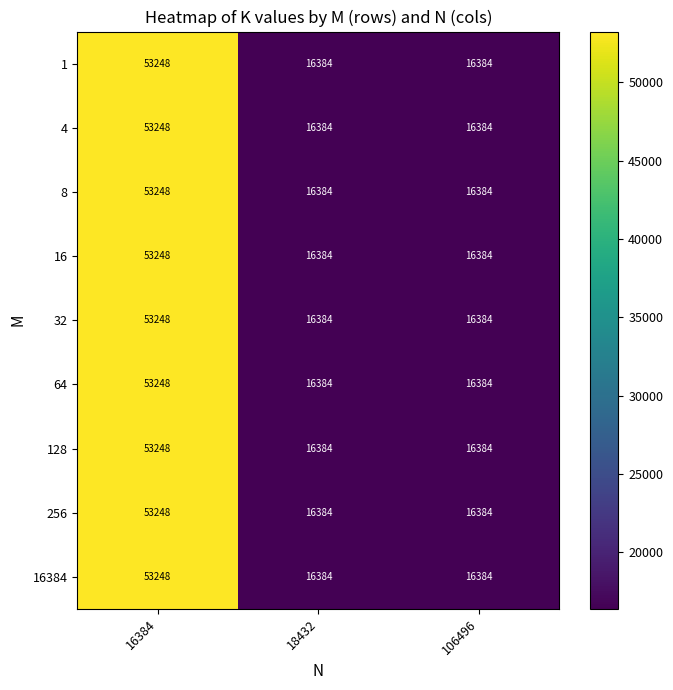

What is the sum of all 128 values?

86016